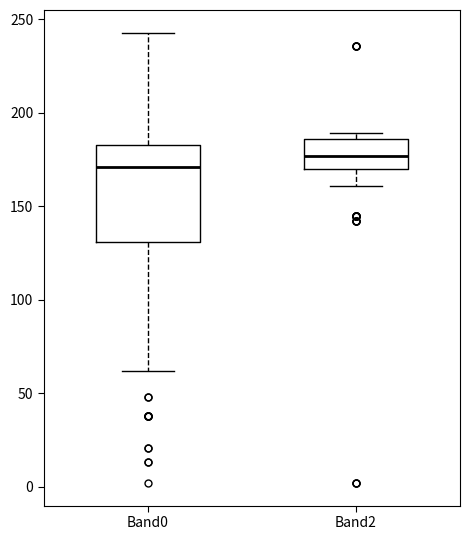

Which box is the tallest, from its lower edge to its upper edge?

Band0